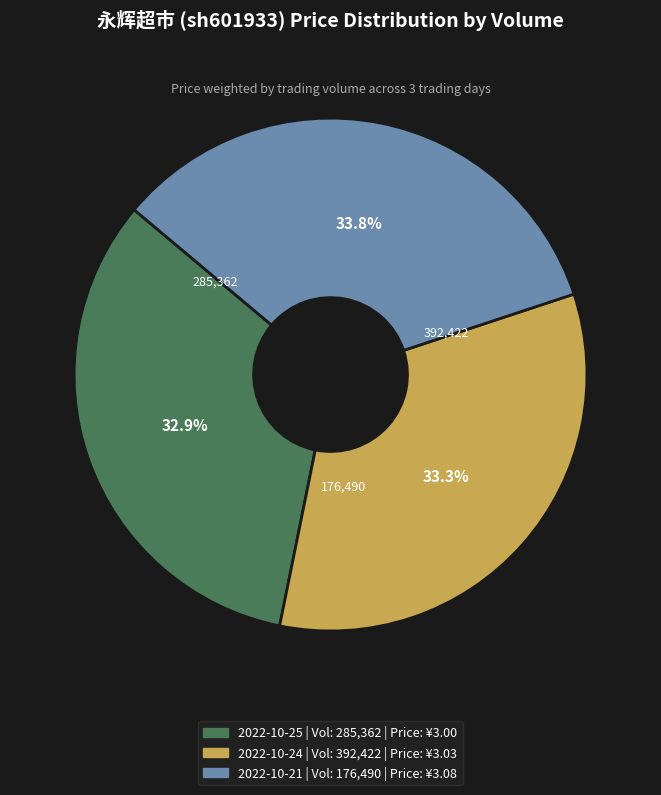

Combined, what portion of the pie is 2022-10-21 | Vol: 176,490 | Price: ¥3.08 and 2022-10-25 | Vol: 285,362 | Price: ¥3.00?

66.7%